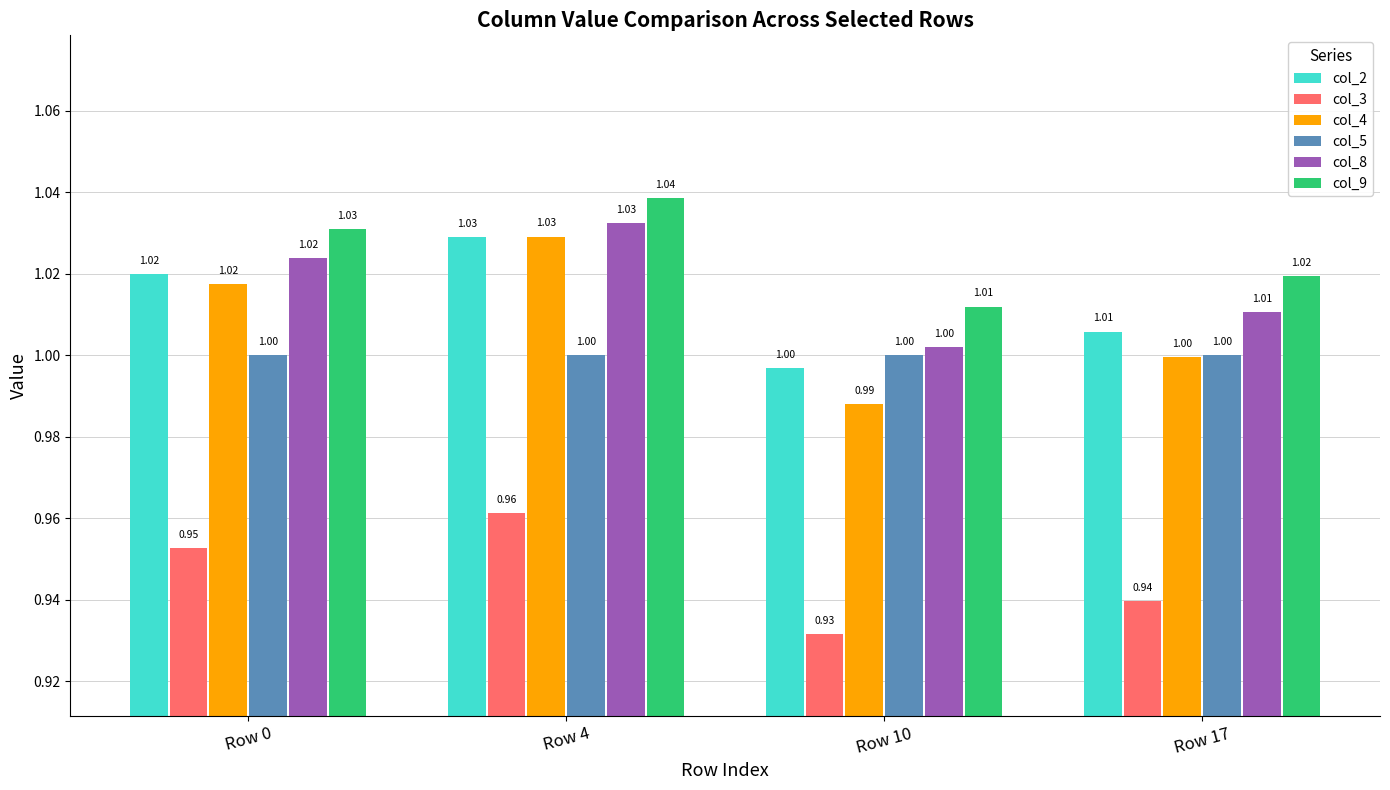

Rank the categories by col_2 value from lowest to highest.

Row 10, Row 17, Row 0, Row 4